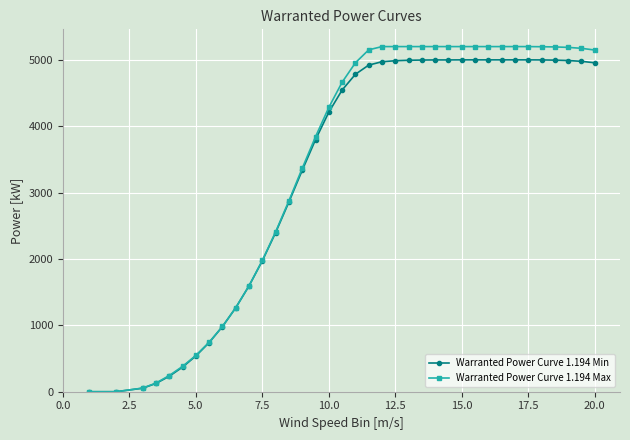

How many values in the Warranted Power Curve 1.194 Min series are below 4783?

18